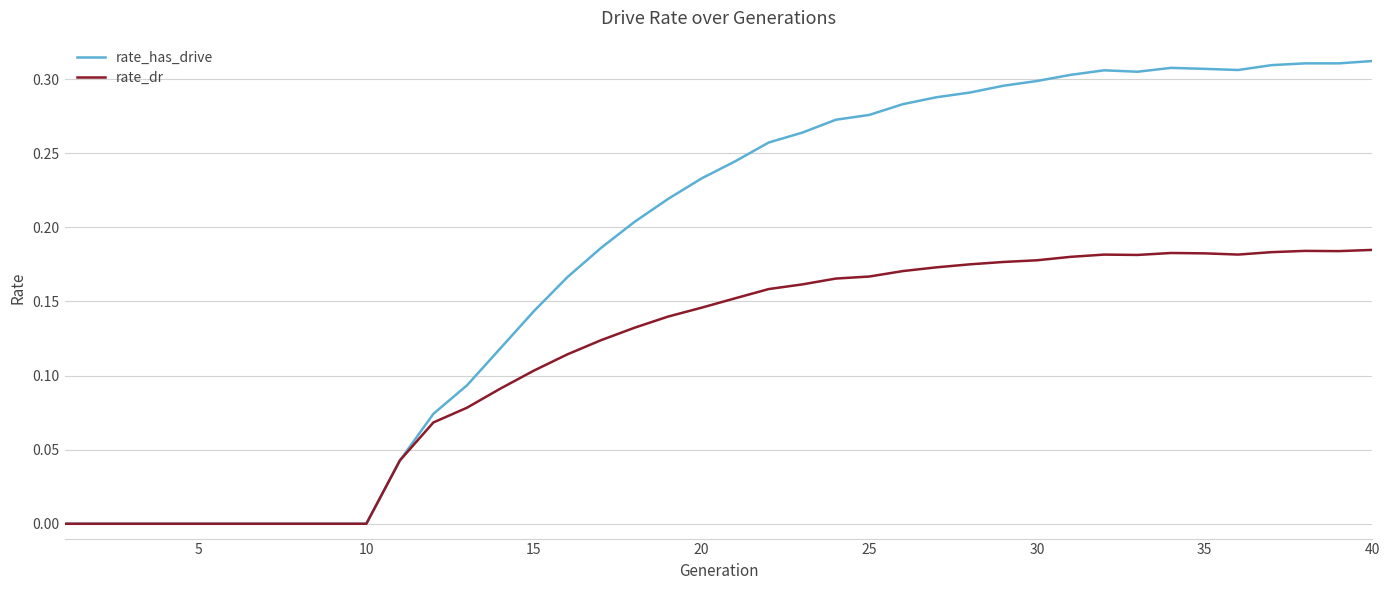

List the series in order of their overall mean, highest first.

rate_has_drive, rate_dr